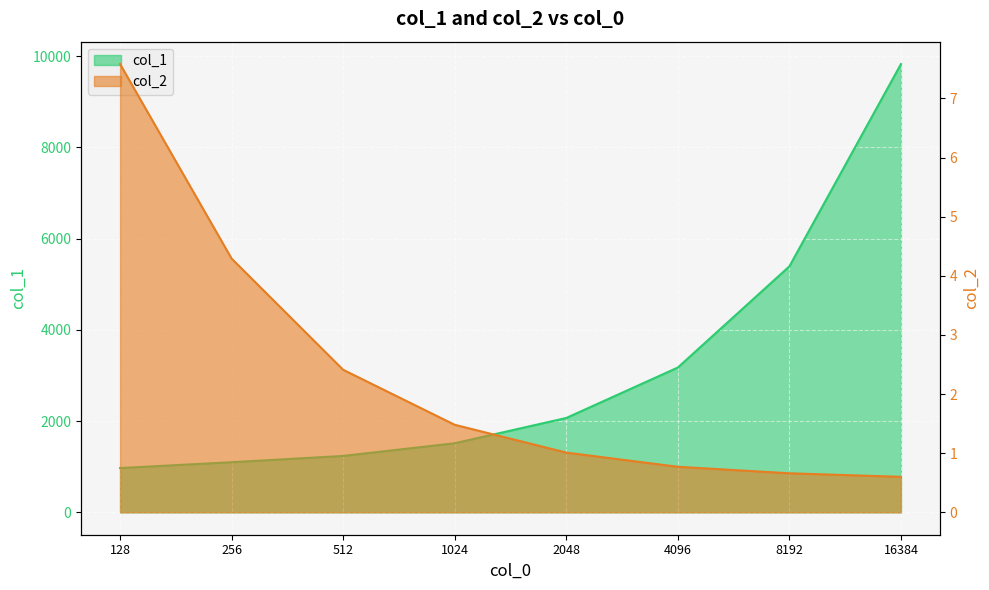

List the labels in order of col_2 value, largest first.

128, 256, 512, 1024, 2048, 4096, 8192, 16384